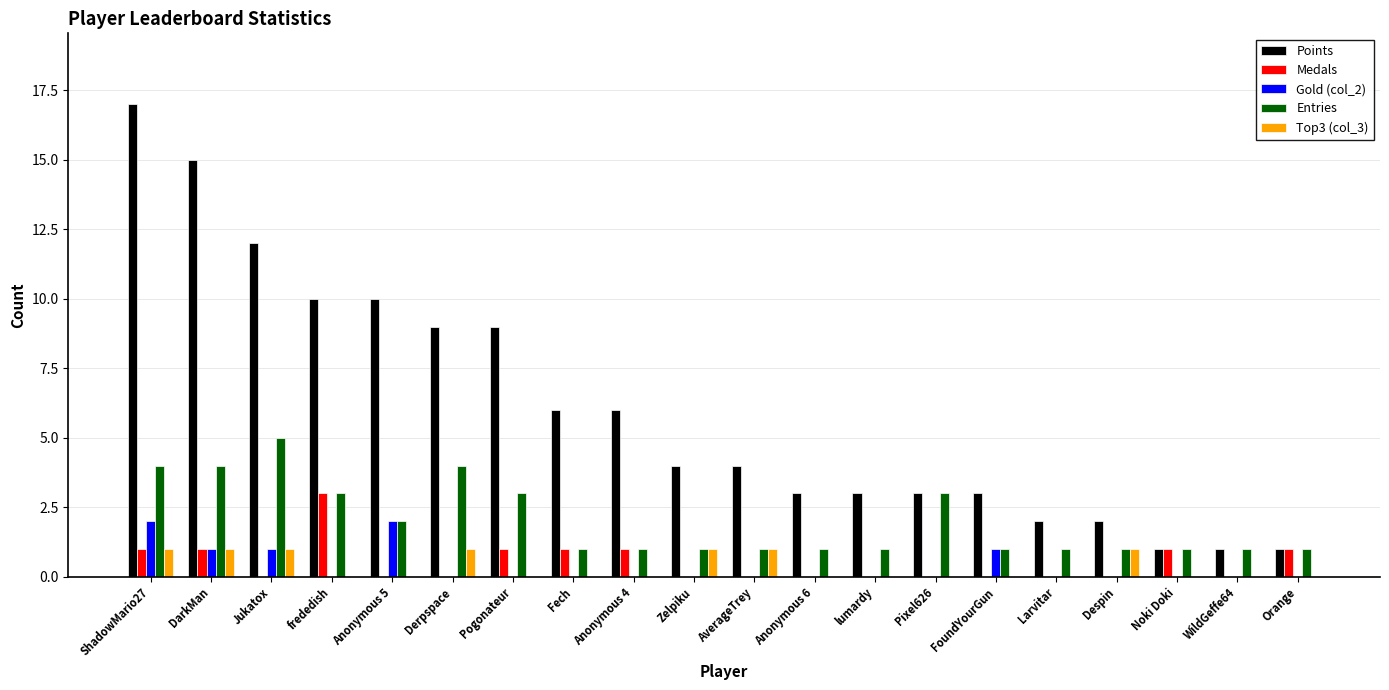

Does the chart contain stacked bars?

No